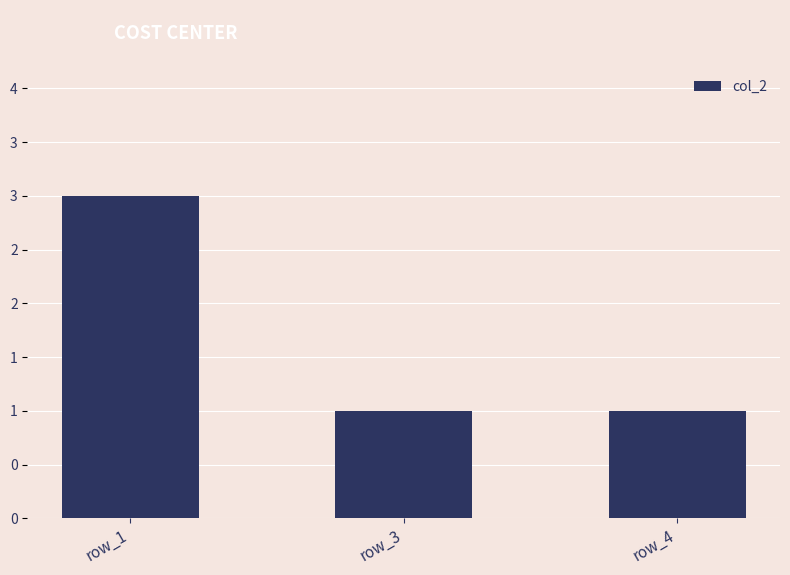

What is the sum of the values at row_1 and row_3?

4